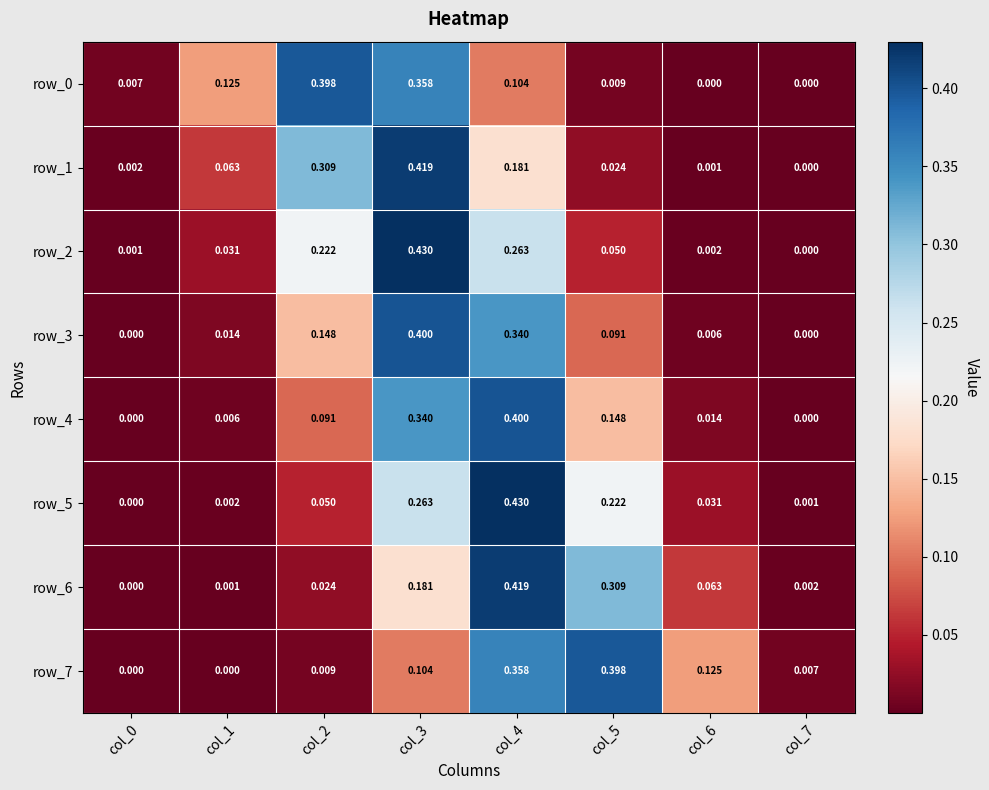

What is the difference between the second highest and minimum values in the row_0 series?

0.4